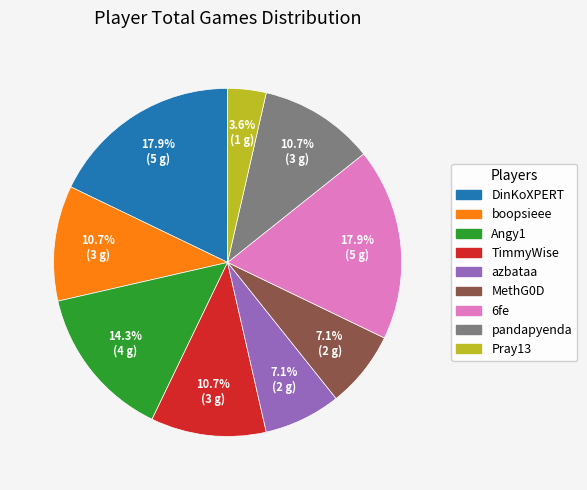

The TimmyWise slice represents 11% of the pie. True or false?

True